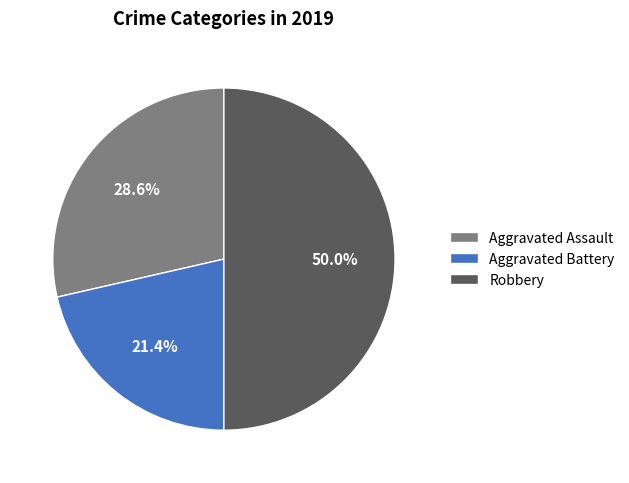

Which slice is the smallest?

Aggravated Battery